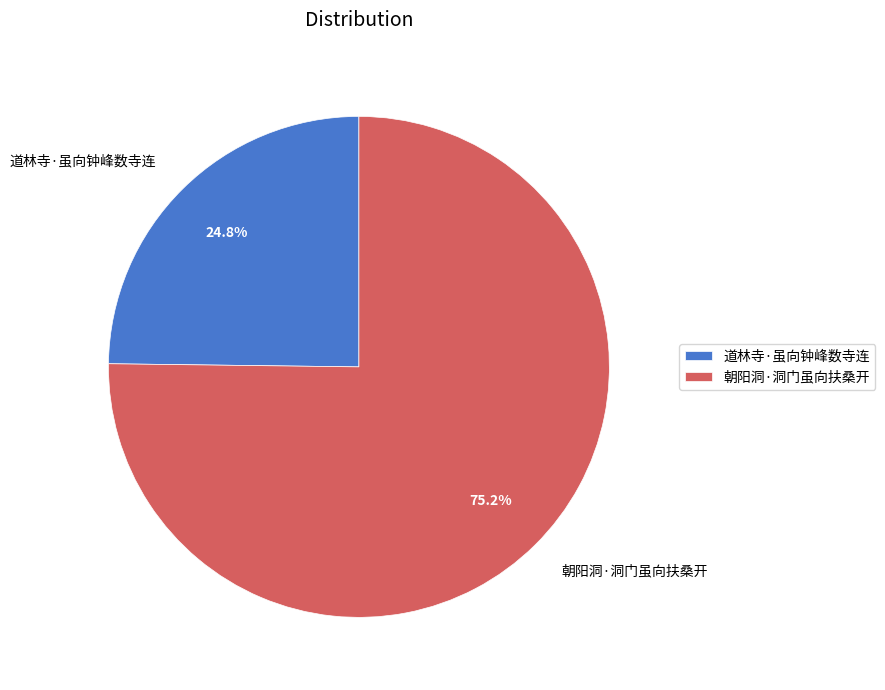

Is there any slice that represents more than half of the pie?

Yes